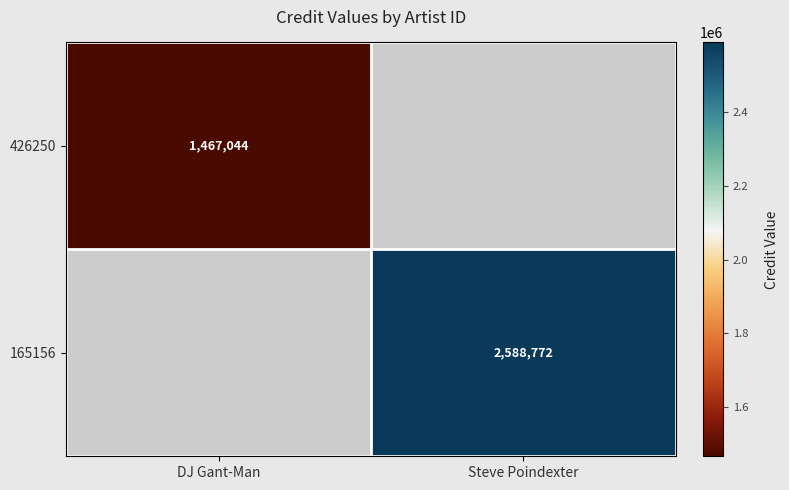

True or false: 165156 has a value of 4442561 at Steve Poindexter.

False